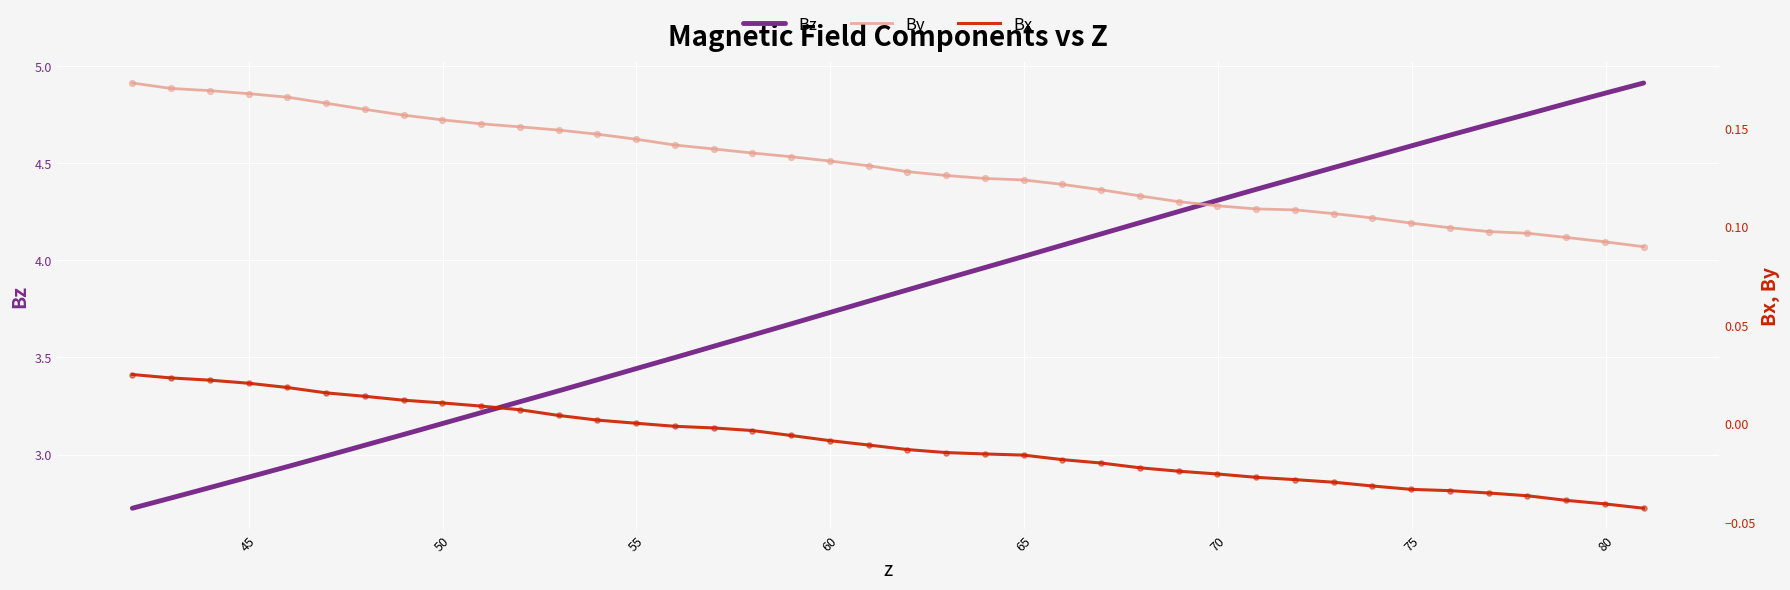

At how many categories does at least one series exceed 4?

17